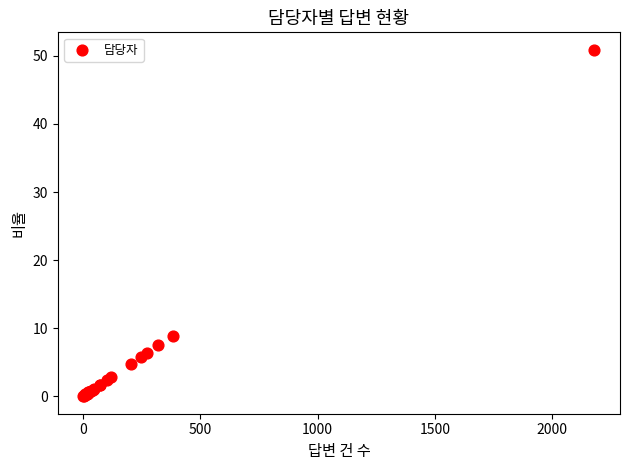

What Y value in the scatter plot is closest to 25?

8.9